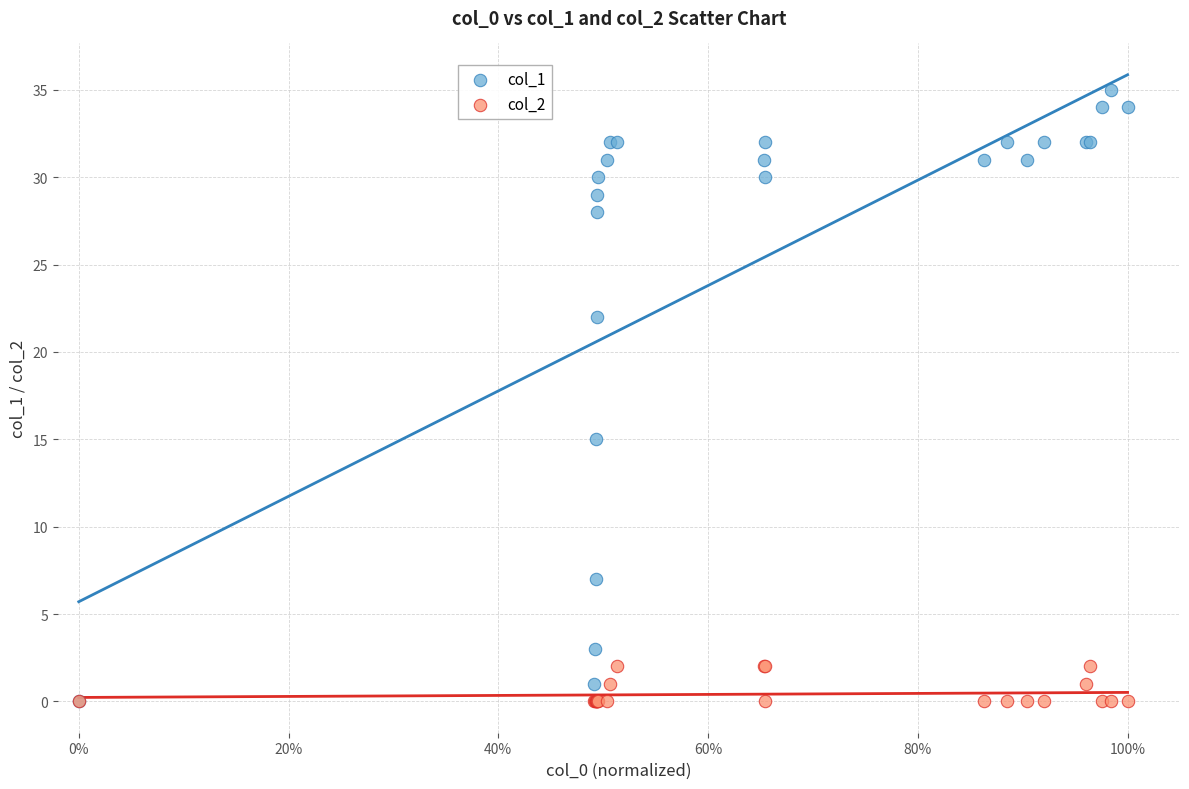

Across all series, what Y value is closest to 17?

15